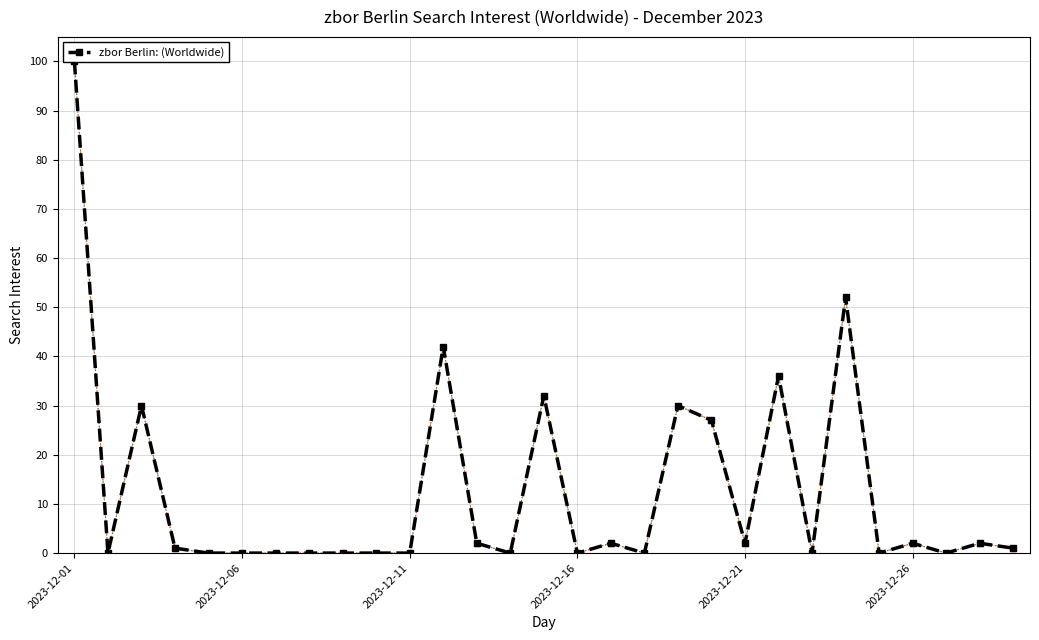

At which category does the chart reach its minimum across all series?

2023-12-06